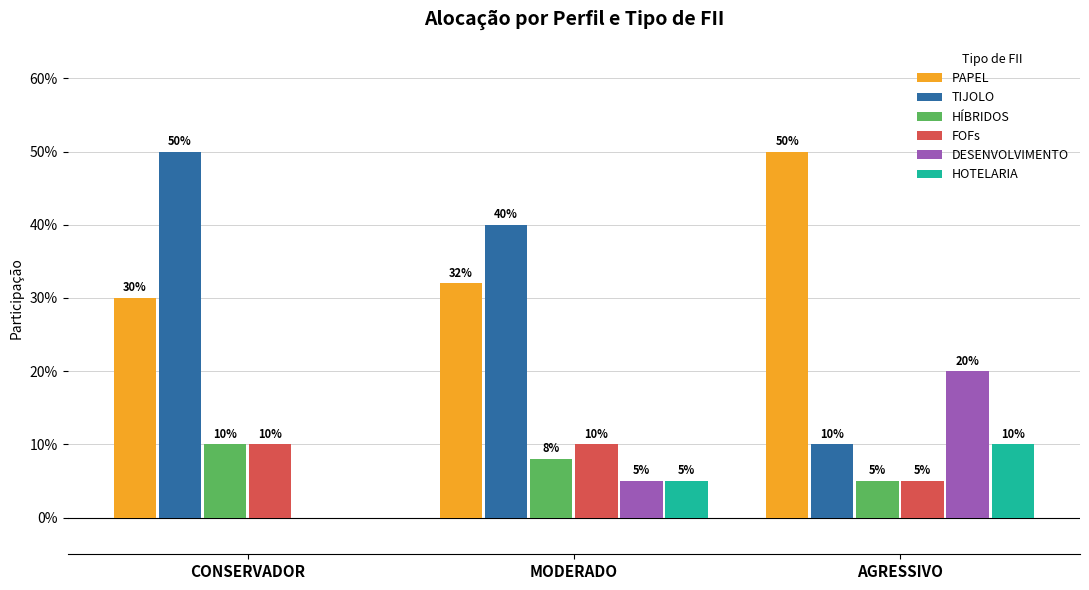

What is the sum of the DESENVOLVIMENTO values at MODERADO and CONSERVADOR?

0.1